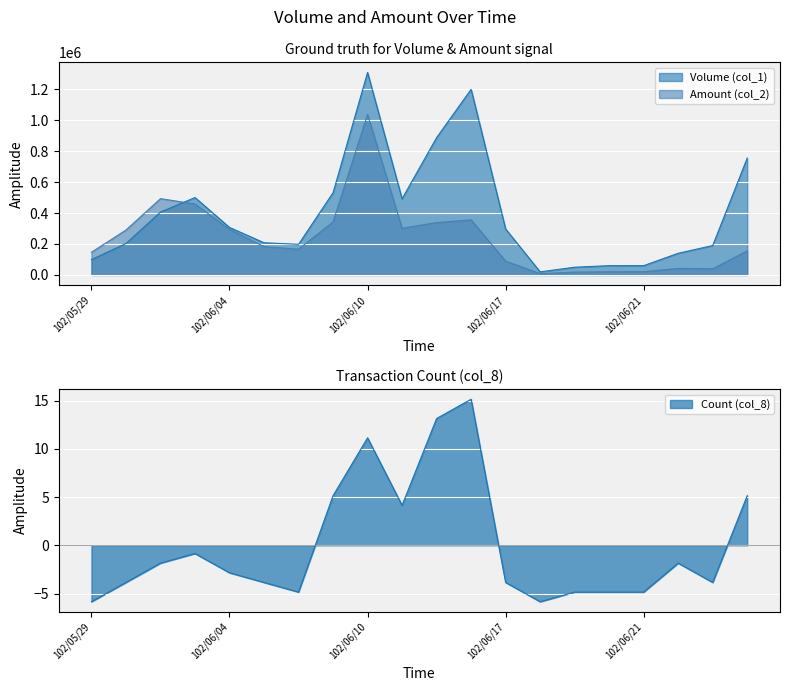

What is the difference between the Amount (col_2) values at 102/06/20 and 102/05/31?

472360